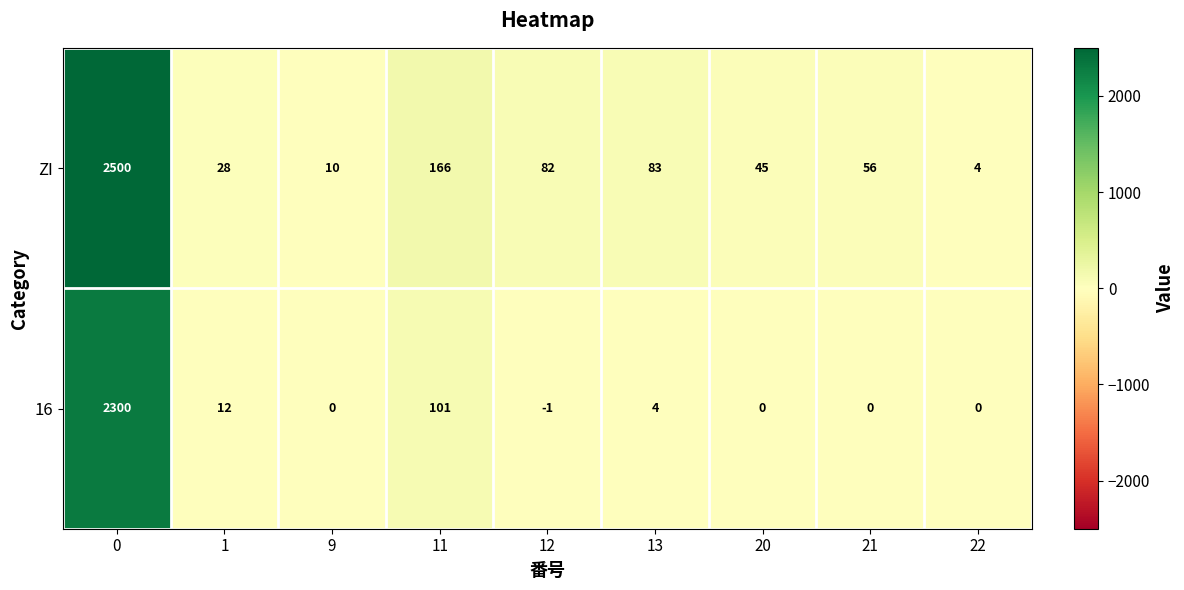

How many categories are shown in the chart?

9